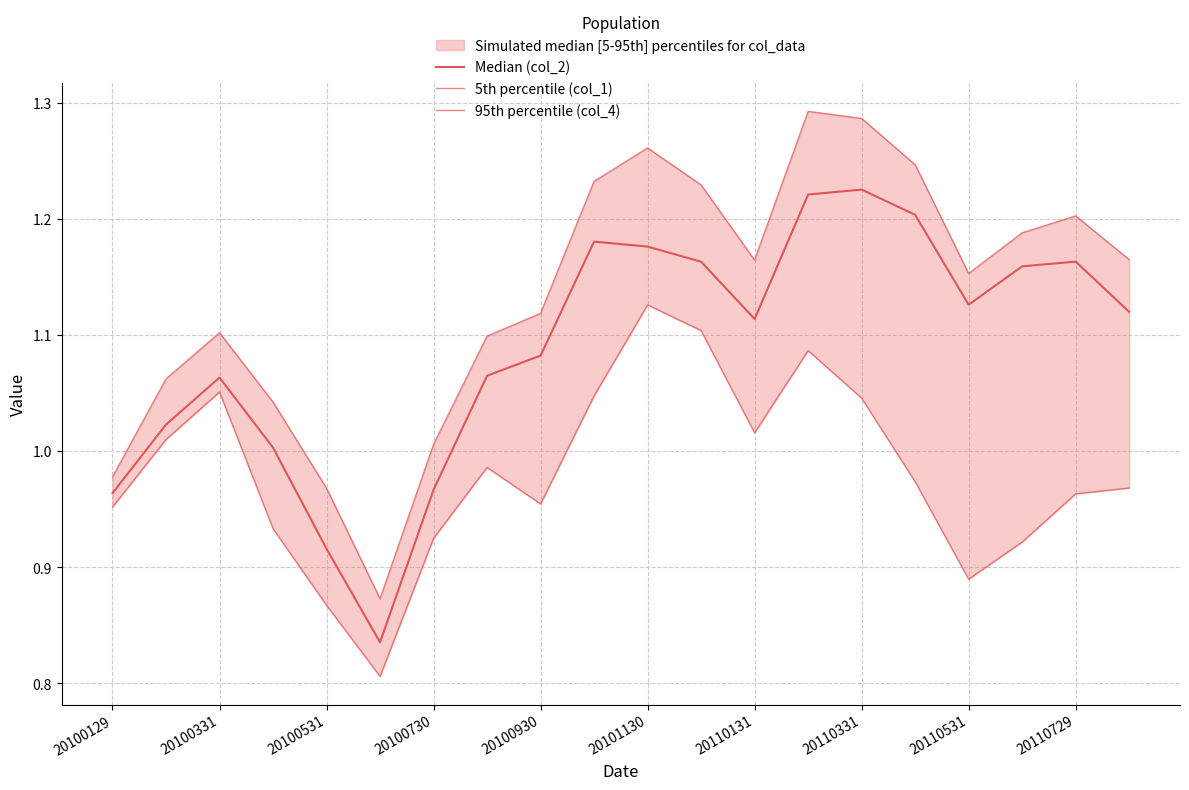

True or false: Median (col_2) and 95th percentile (col_4) cross at least once.

False